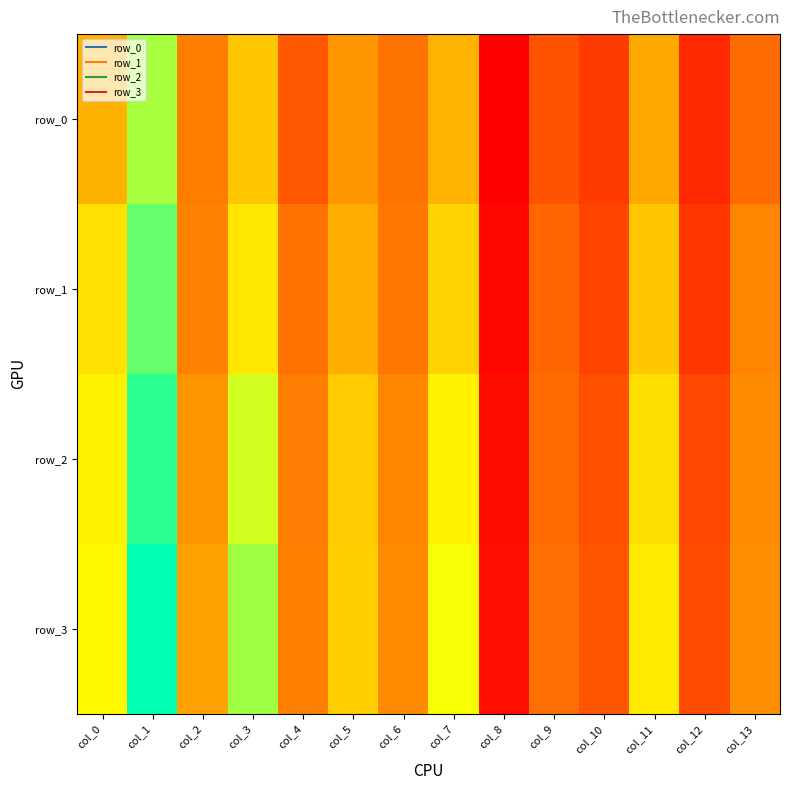

What is the spread (max minus min) of values at col_10?

0.1